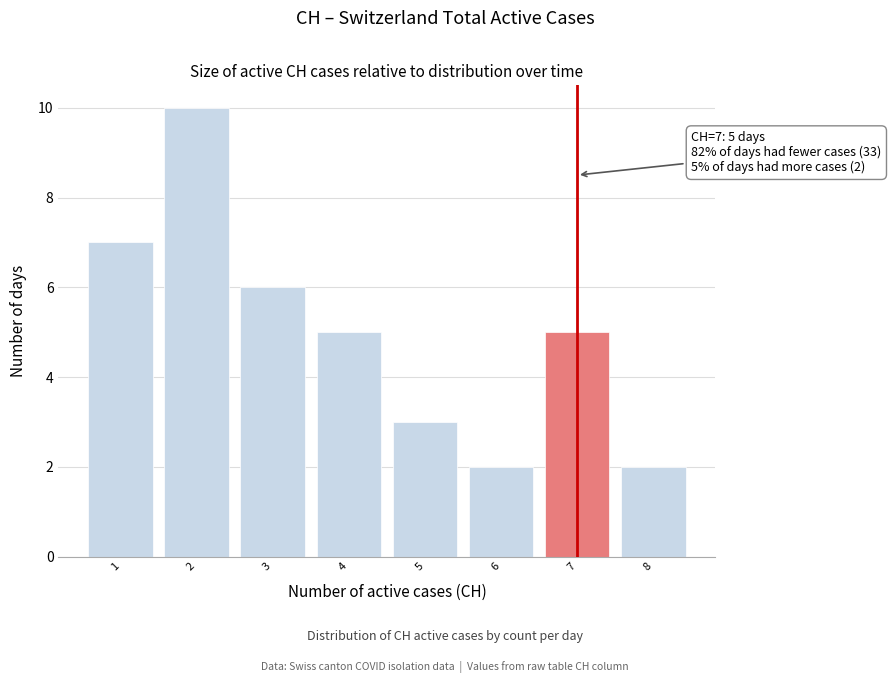

Reading left to right, transcribe all the data shown in this chart.

1=7	2=10	3=6	4=5	5=3	6=2	7=5	8=2